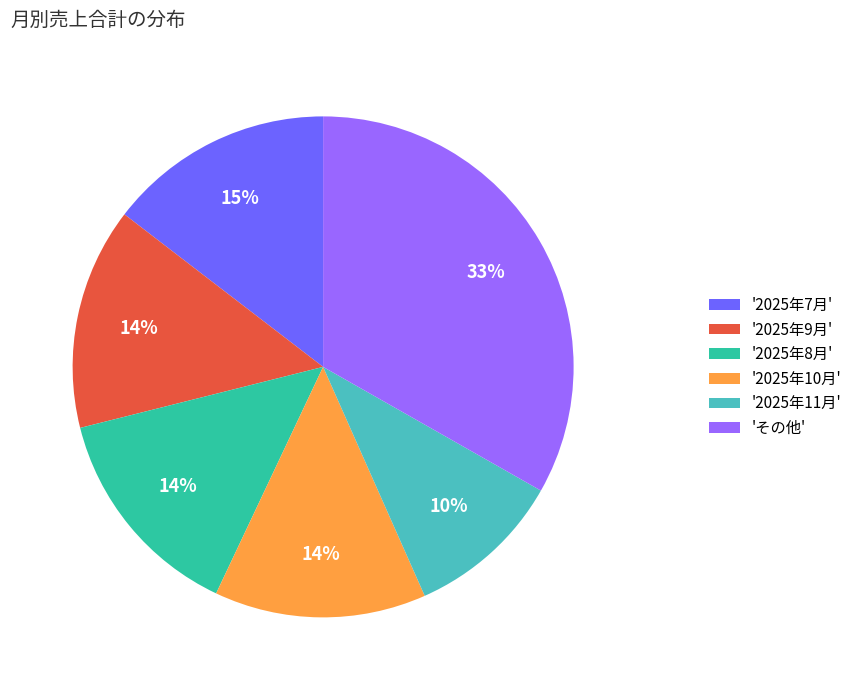

Is there a majority slice in this chart?

No